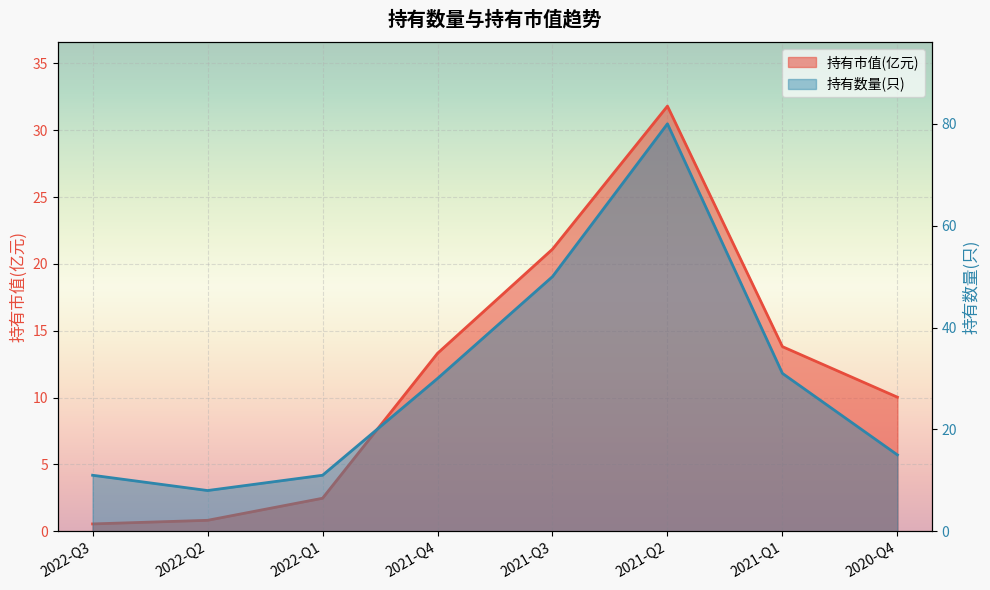

True or false: 持有数量(只) has a value of 11.0 at 2022-Q1.

True